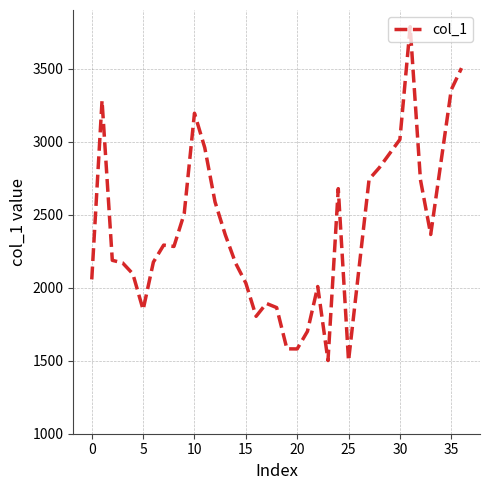

Does the chart display data point markers on the line(s)?

No